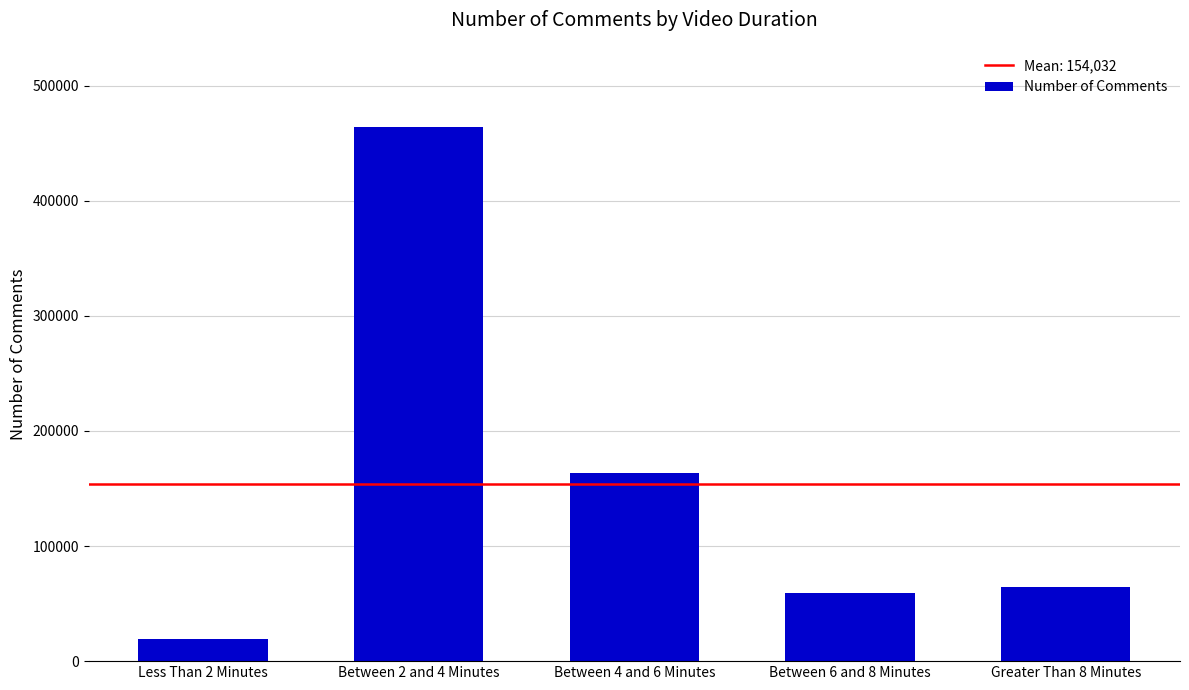

What is the ratio of the value at Between 4 and 6 Minutes to the value at Between 6 and 8 Minutes?

2.7